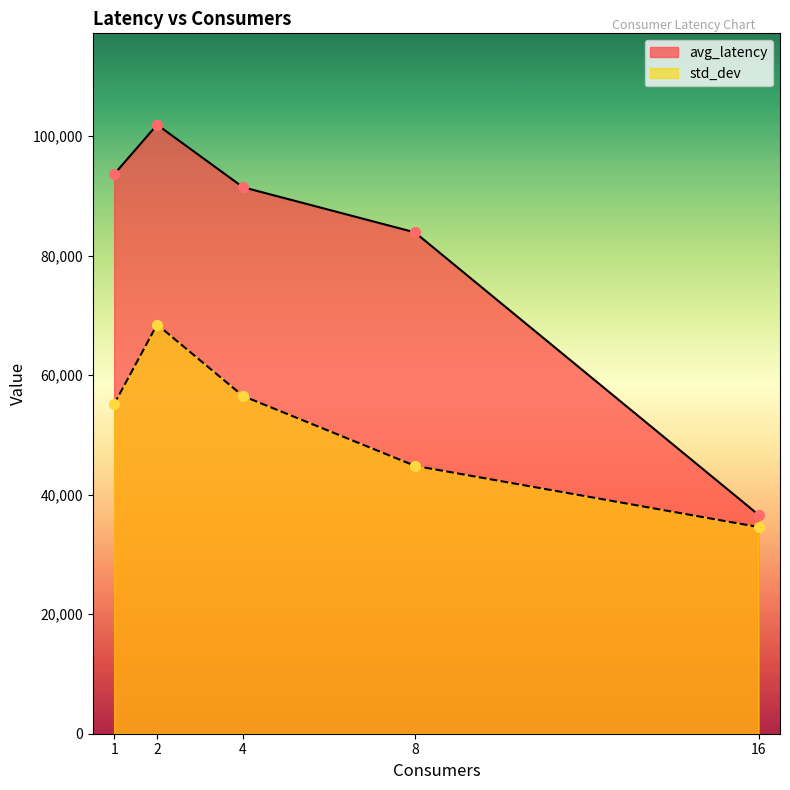

What are all the series names shown in the legend?

avg_latency, std_dev